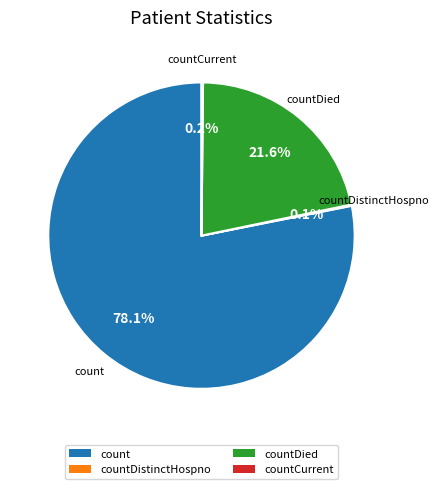

How much of the chart is everything except countDied?

78.4%